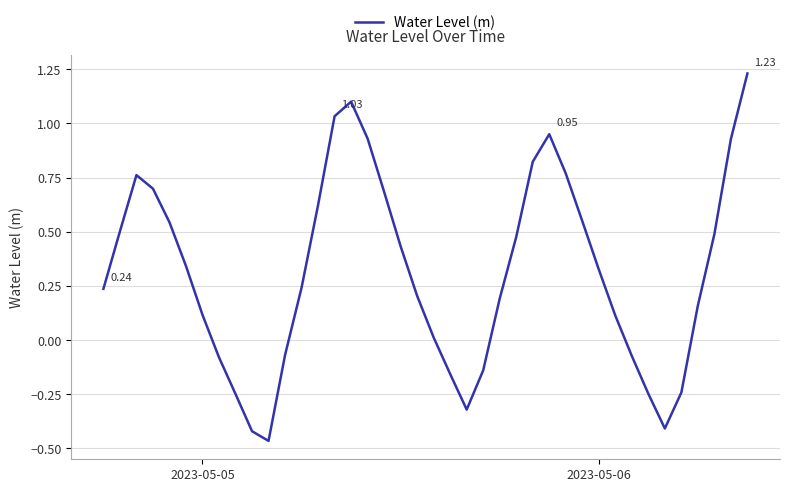

What is the value of the 22nd point from the left?

-0.2